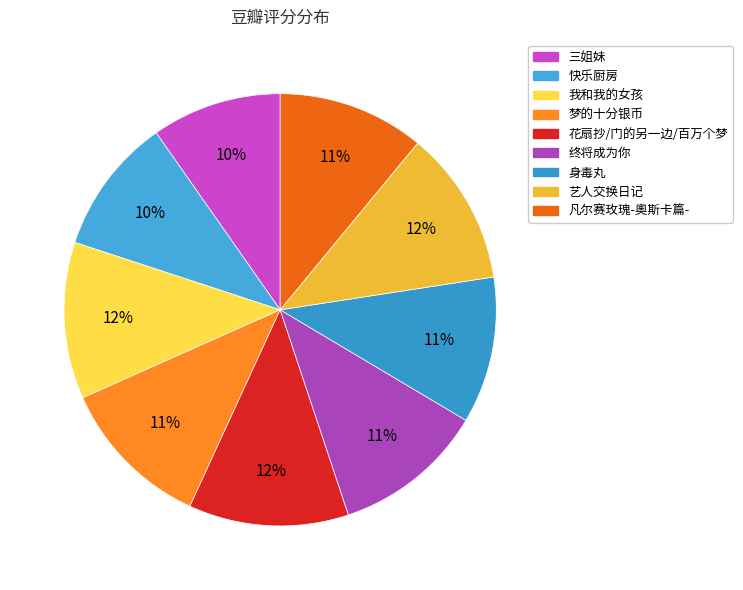

How many slices are in this pie chart?

9